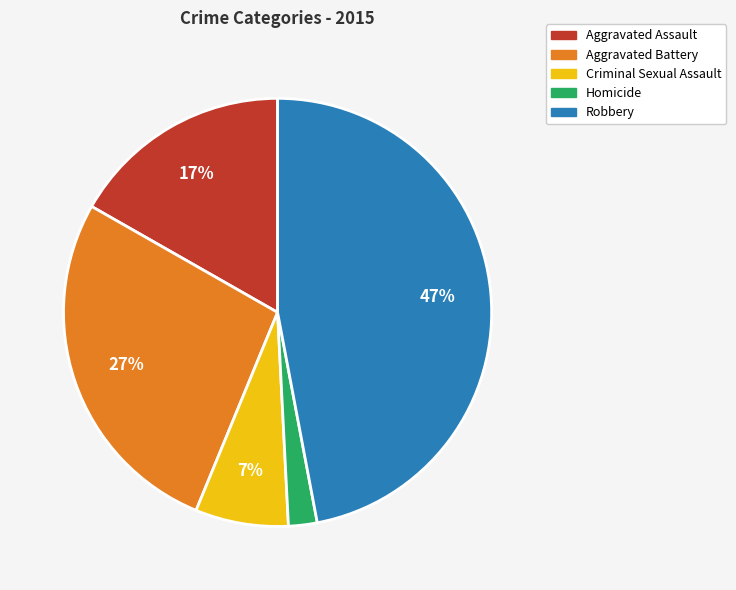

Is Aggravated Battery the majority of the pie?

No